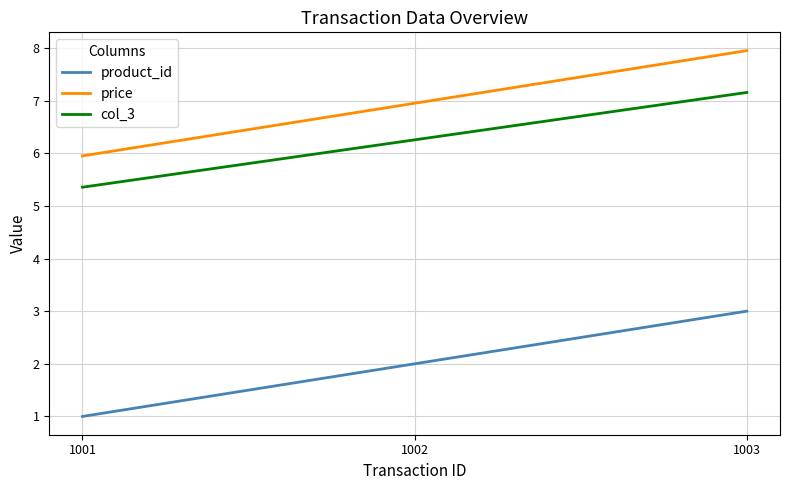

List the series in order of their peak value, lowest first.

product_id, col_3, price